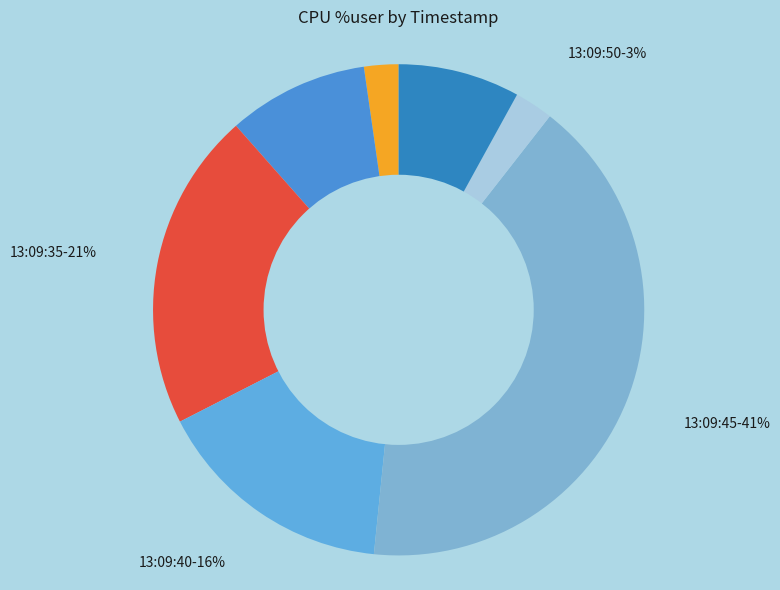

How many slices are in this pie chart?

7